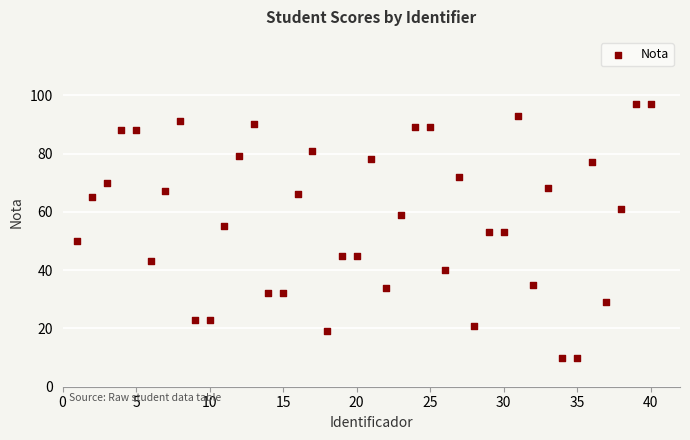

What is the range of X values (max minus min)?

39